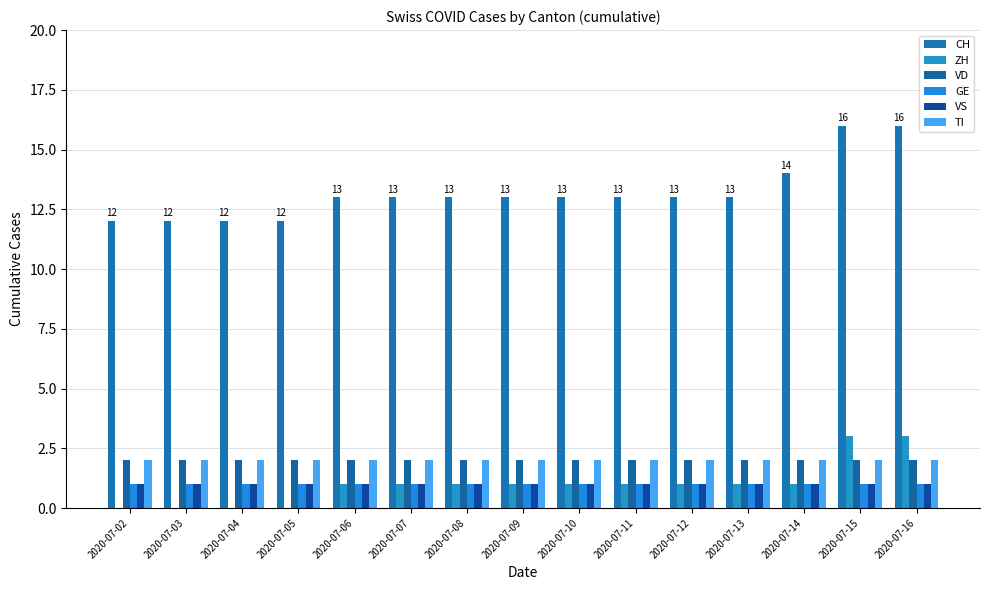

Are the bars horizontal?

No